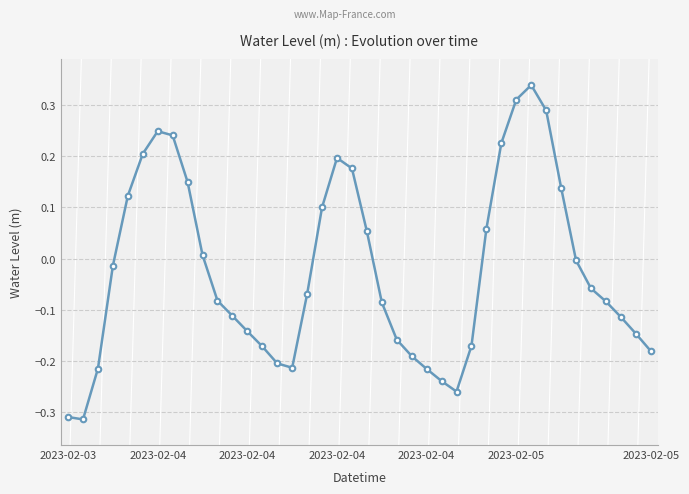

How many categories are shown in the chart?

40